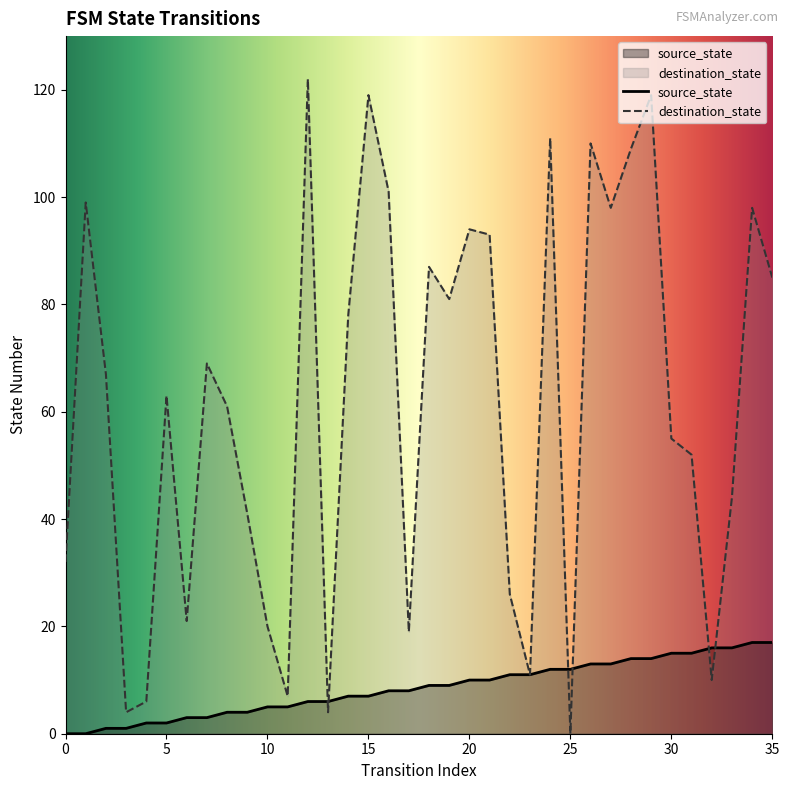

True or false: source_state has more than 1 points higher than both neighbors.

False